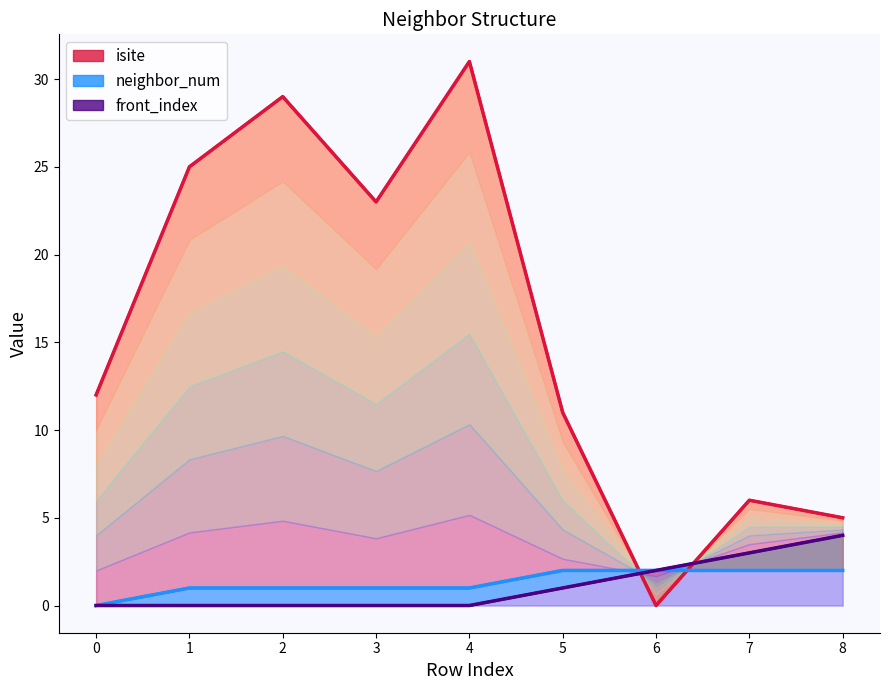

What is the difference between the highest and lowest values at 3?

23